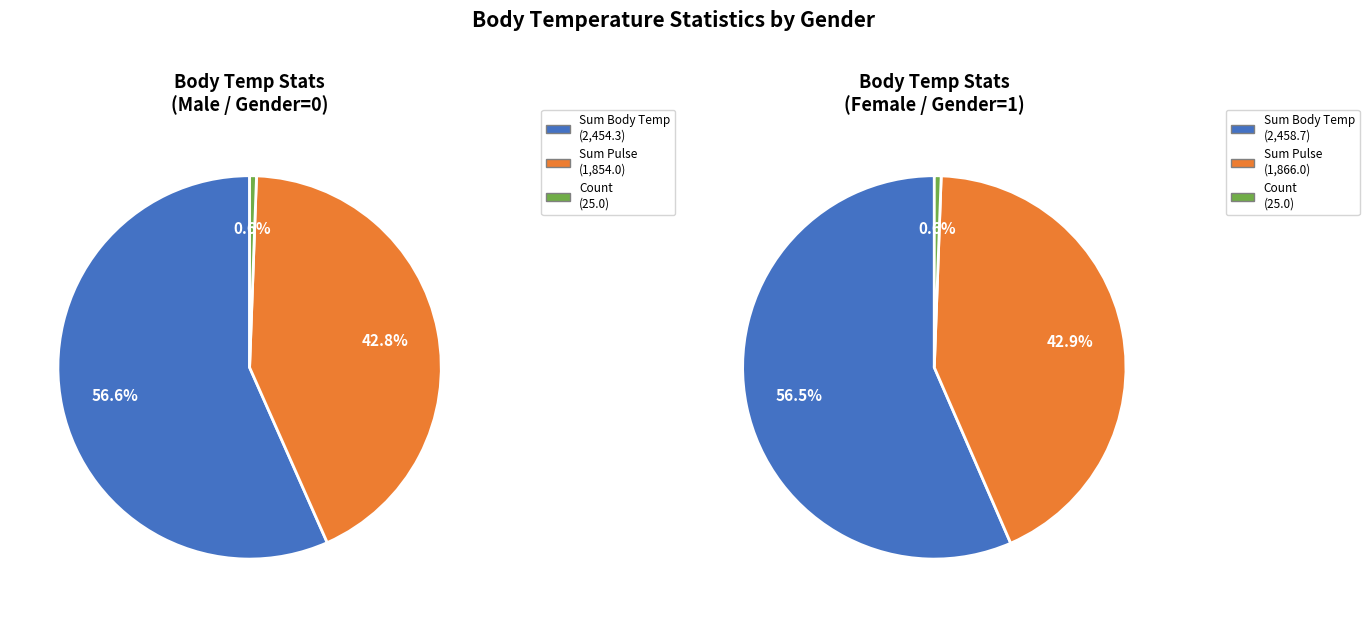

How many slices are in this pie chart?

3